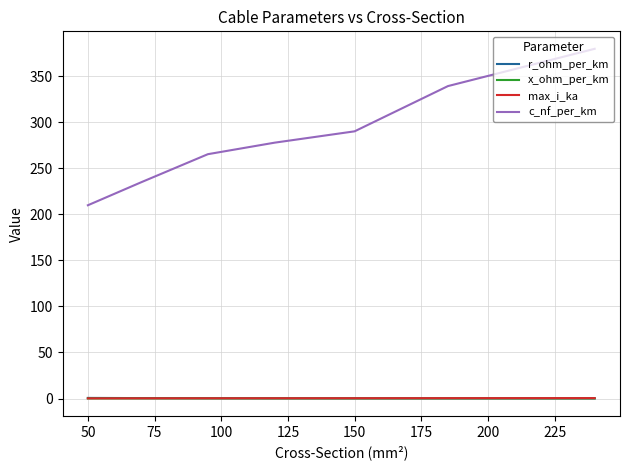

How many r_ohm_per_km values are between 0 and 1?

7